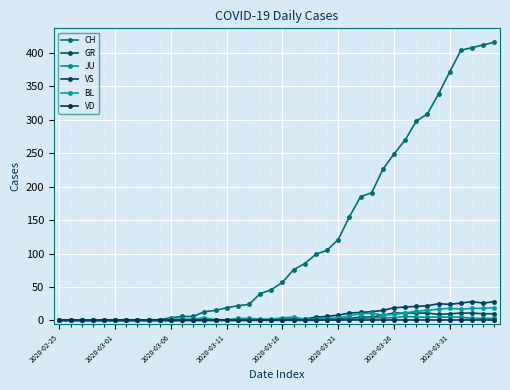

True or false: JU and VD cross at least once.

False